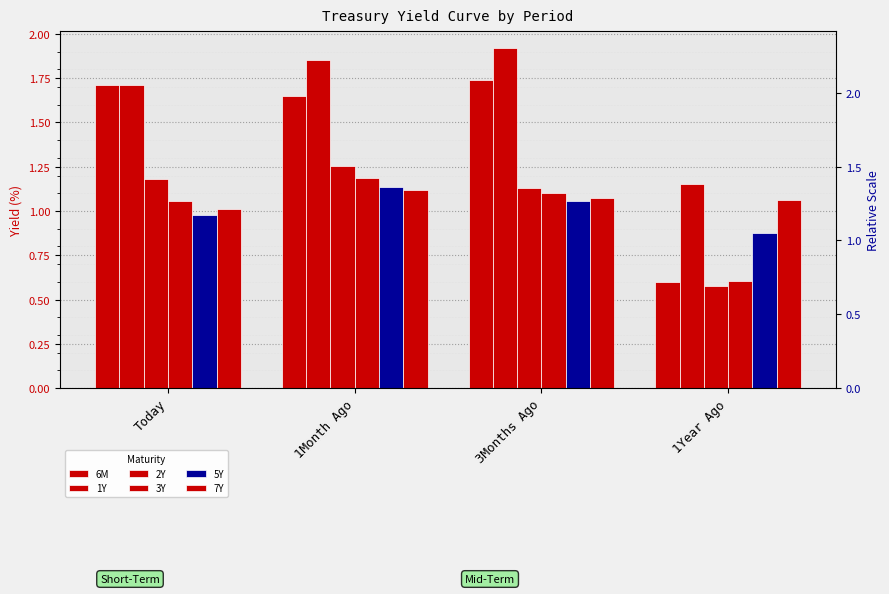

The value of 6M at 1Month Ago is 1.6. True or false?

True